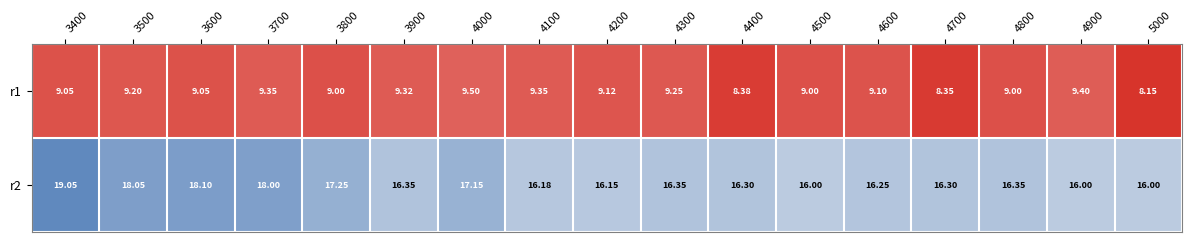

Is the value of r1 at 4300 greater than the value of r2 at 4400?

No